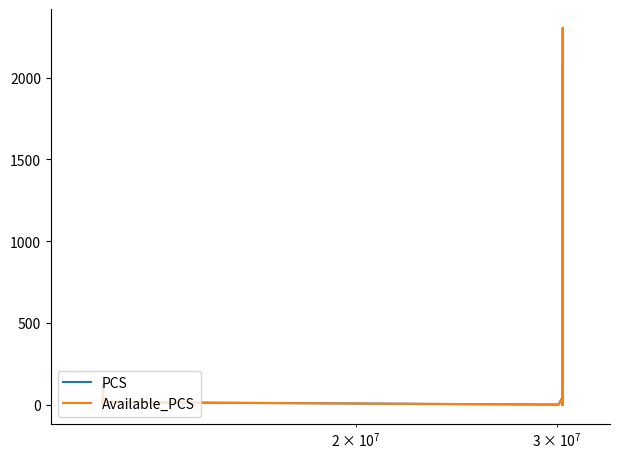

True or false: Available_PCS and PCS cross at least once.

False